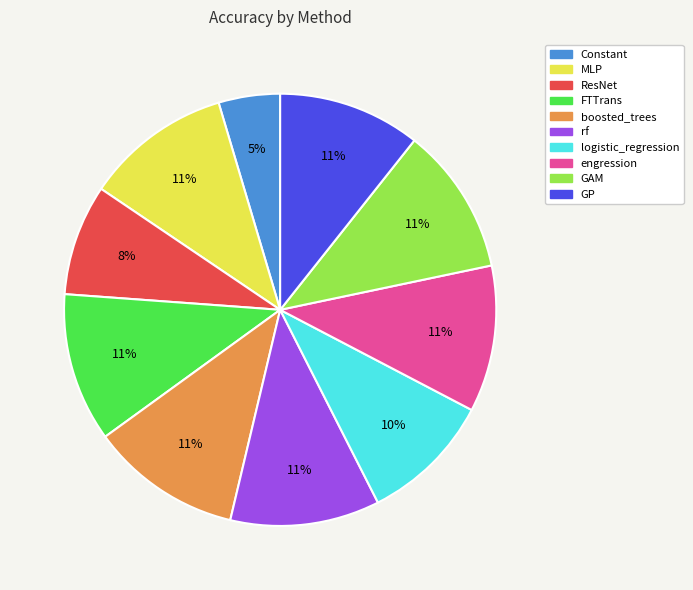

Is the sum of rf and boosted_trees greater than half?

No